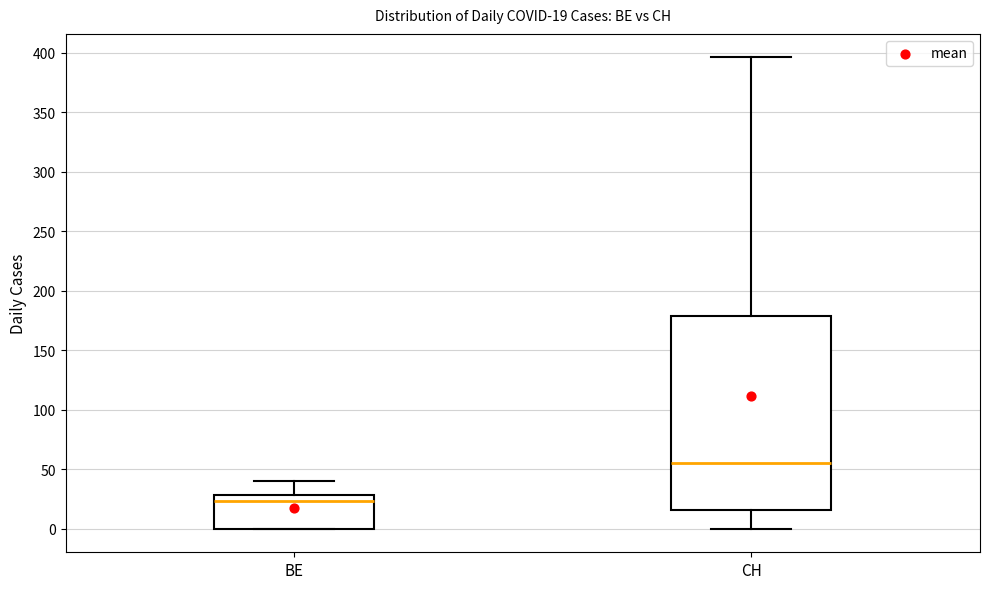

Which box's median line is the highest?

CH